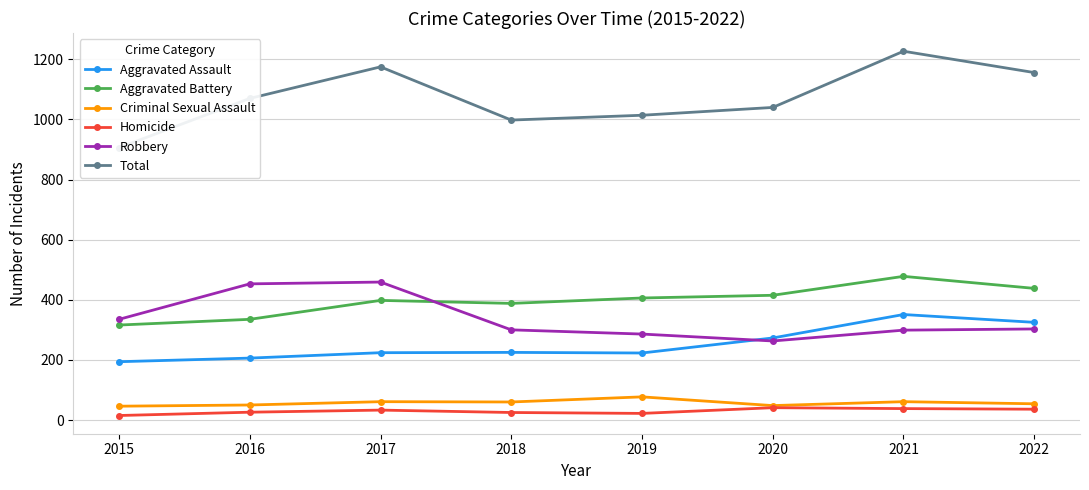

True or false: Robbery has more than 2 interior local peaks.

False